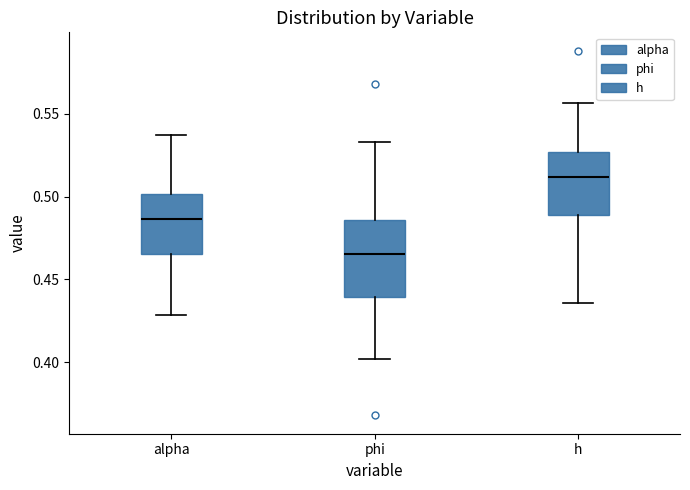

Where does the upper whisker of the box for h end on the y-axis? The values are not printed on the chart, so give them approximately, as read against the axis.

0.555